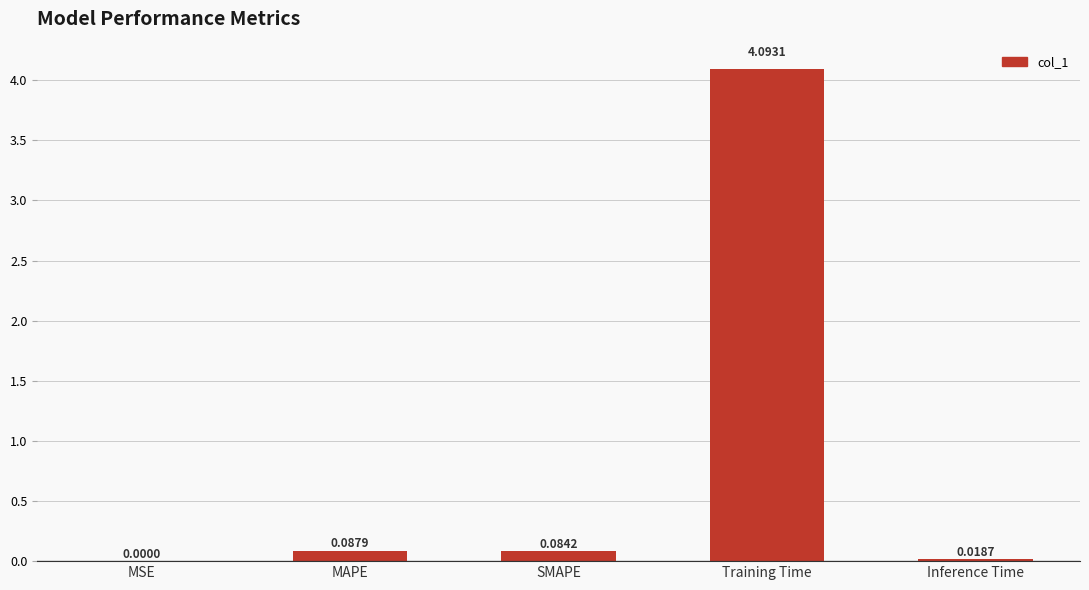

Which label corresponds to the largest value in the chart?

Training Time